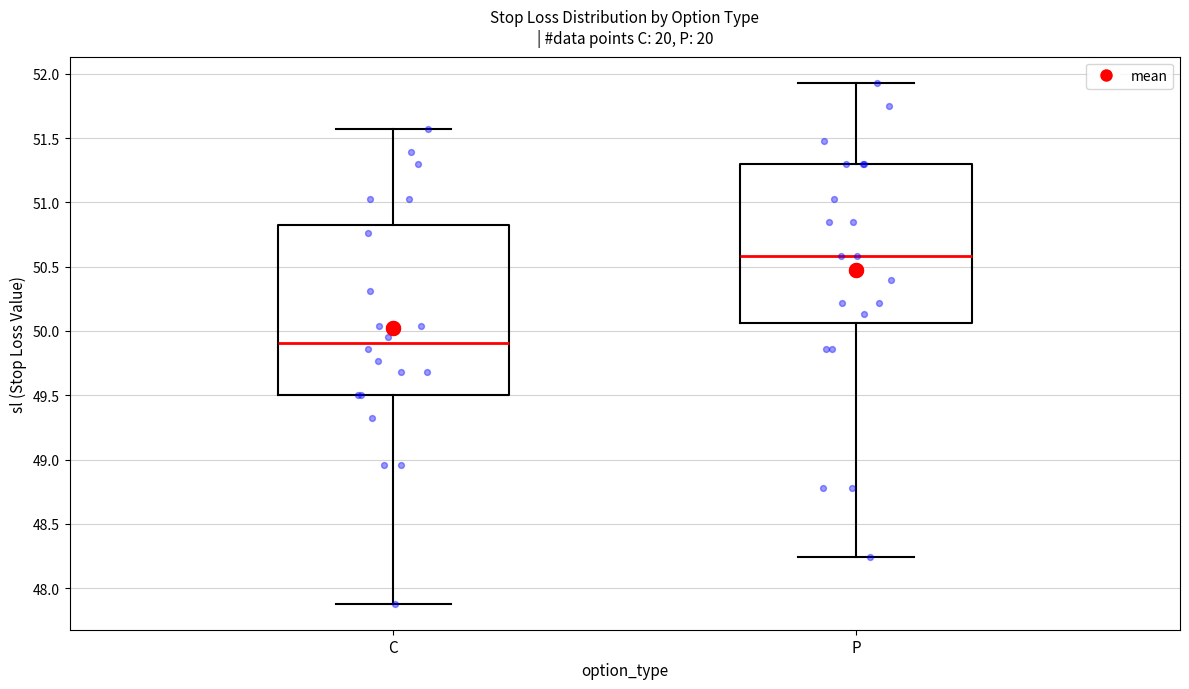

Where does the lower whisker of the box for C end on the y-axis? The values are not printed on the chart, so give them approximately, as read against the axis.

47.90